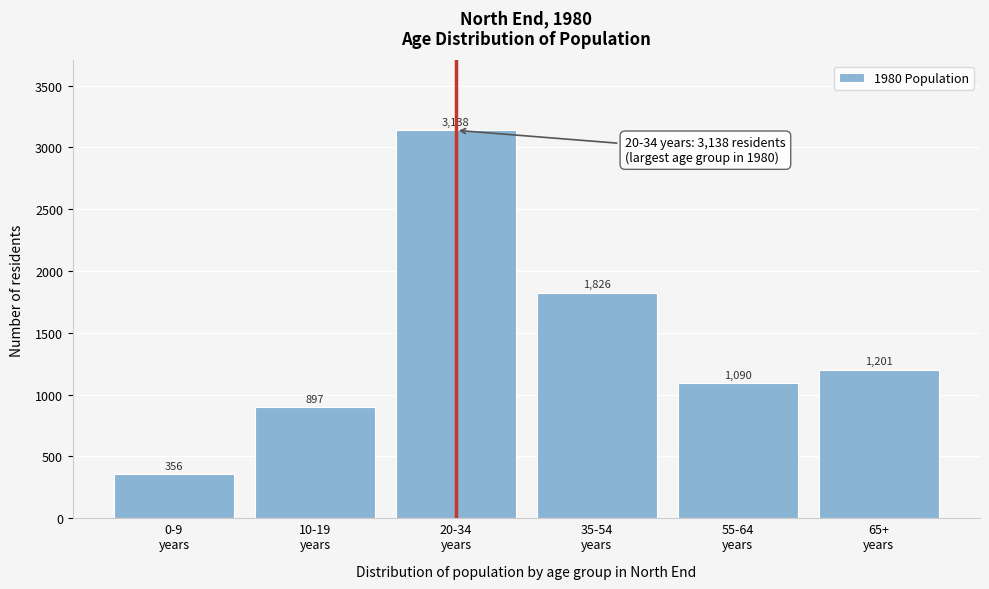

Reading left to right, what are all the values shown in this chart?

356	897	3138	1826	1090	1201